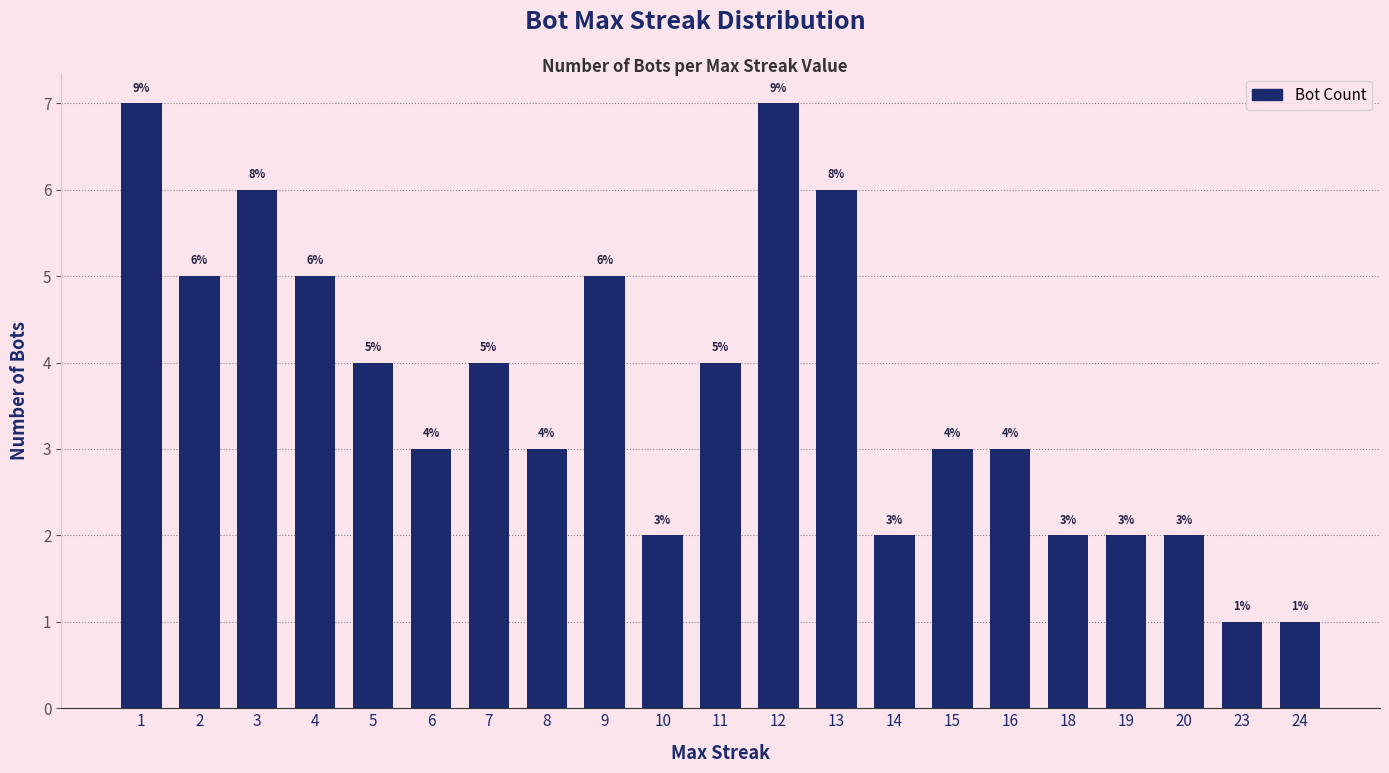

What is the change in value from 12 to 15?

-4